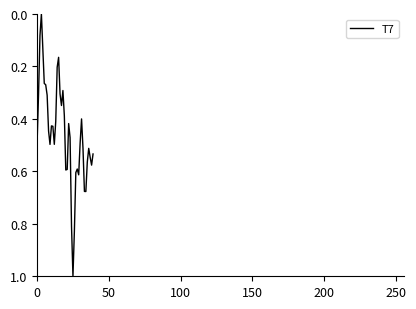

What is the maximum value shown in the chart?

1.0